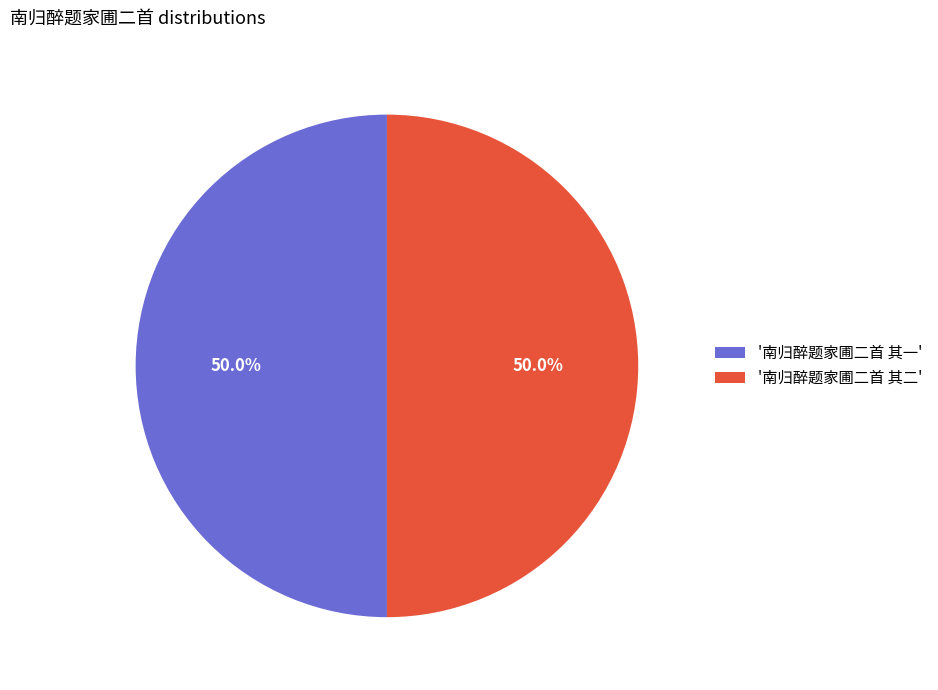

What is the ratio of the value at '南归醉题家圃二首 其二' to the value at '南归醉题家圃二首 其一'?

1.0